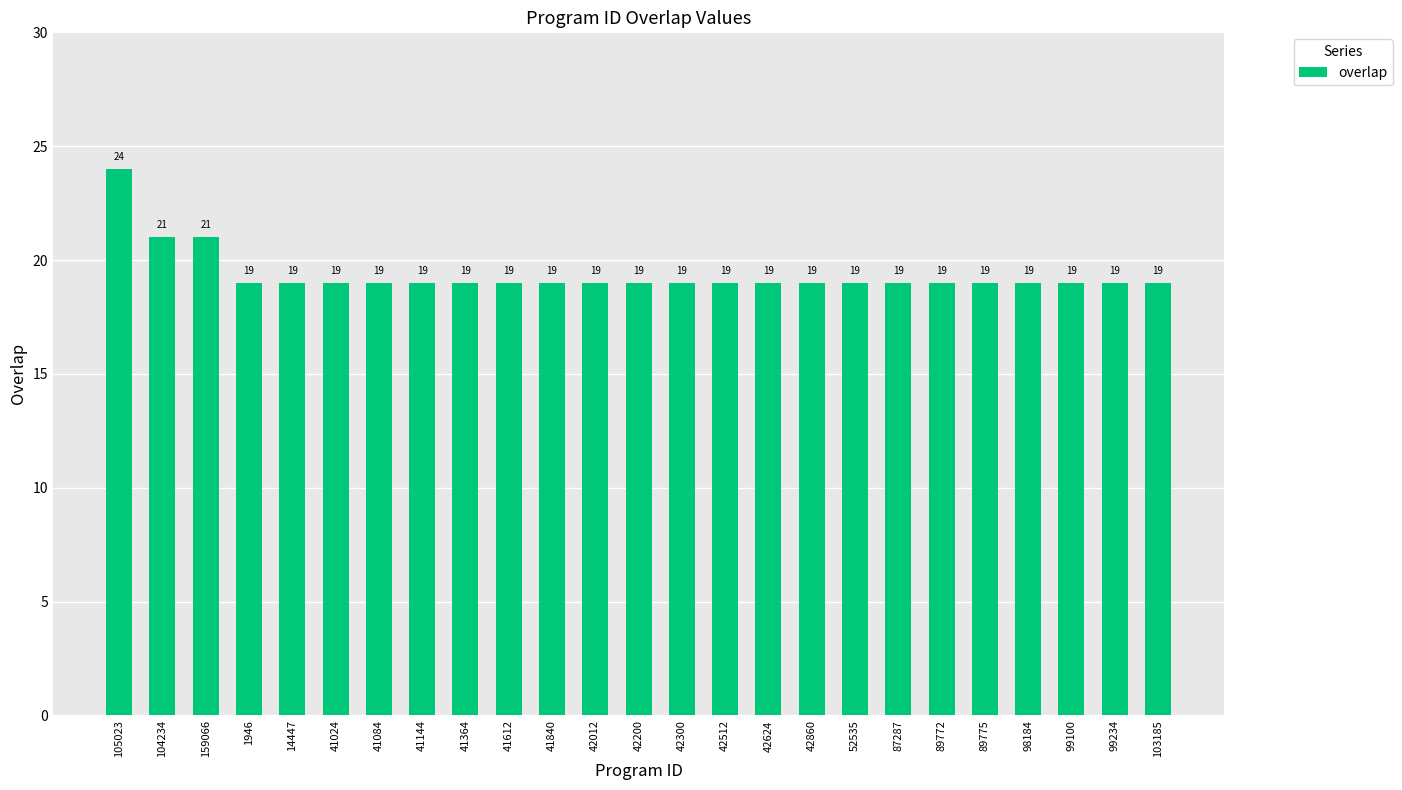

What is the change in value from 159066 to 14447?

-2